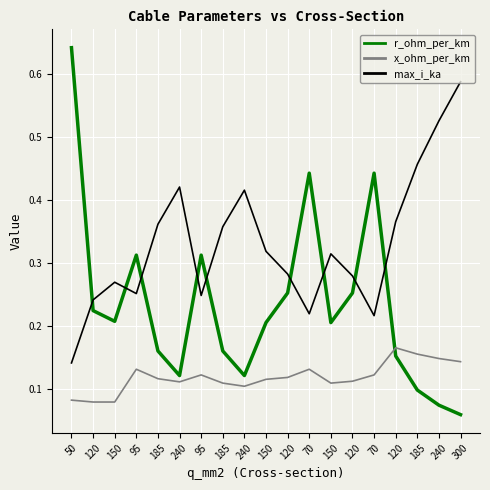

Reading right to left, what are all the values shown in this chart?

r_ohm_per_km: 300=0.1	240=0.1	185=0.1	120=0.2	70=0.4	120=0.3	150=0.2	70=0.4	120=0.3	150=0.2	240=0.1	185=0.2	95=0.3	240=0.1	185=0.2	95=0.3	150=0.2	120=0.2	50=0.6
x_ohm_per_km: 300=0.1	240=0.1	185=0.2	120=0.2	70=0.1	120=0.1	150=0.1	70=0.1	120=0.1	150=0.1	240=0.1	185=0.1	95=0.1	240=0.1	185=0.1	95=0.1	150=0.1	120=0.1	50=0.1
max_i_ka: 300=0.6	240=0.5	185=0.5	120=0.4	70=0.2	120=0.3	150=0.3	70=0.2	120=0.3	150=0.3	240=0.4	185=0.4	95=0.2	240=0.4	185=0.4	95=0.3	150=0.3	120=0.2	50=0.1